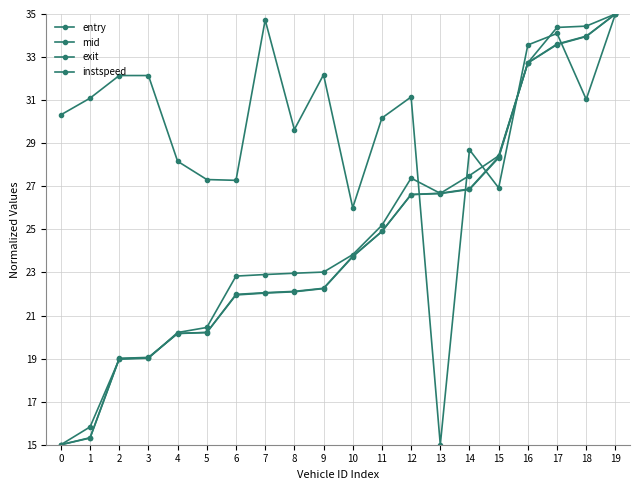

Which category has the highest value in the instspeed series?

19